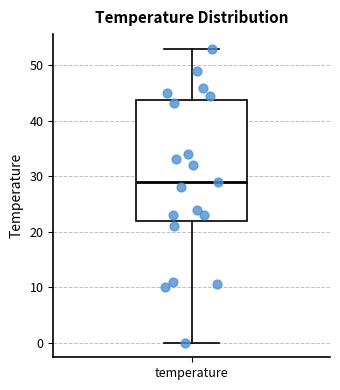

Transcribe this box plot: give where the median line is, the range the box spans, and where the two whiskers end, as read against the y-axis. The values are not printed on the chart, so give them approximately, as read against the axis.

median 29, box 22 to 44, whiskers 0 to 53